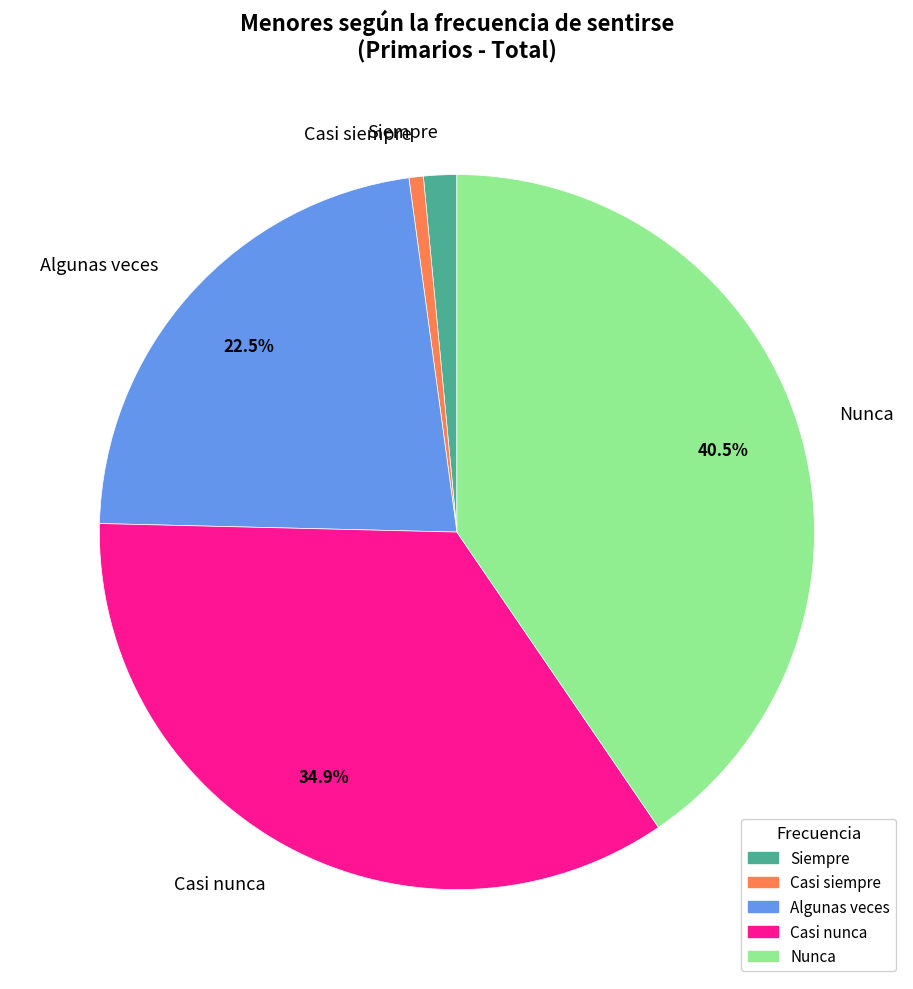

Does Nunca represent more than half of the total?

No